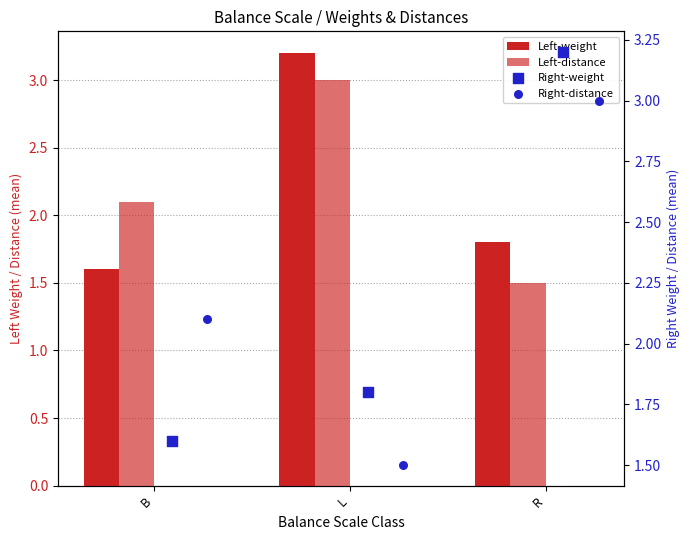

Which series has the widest spread of Y values?

Left-weight